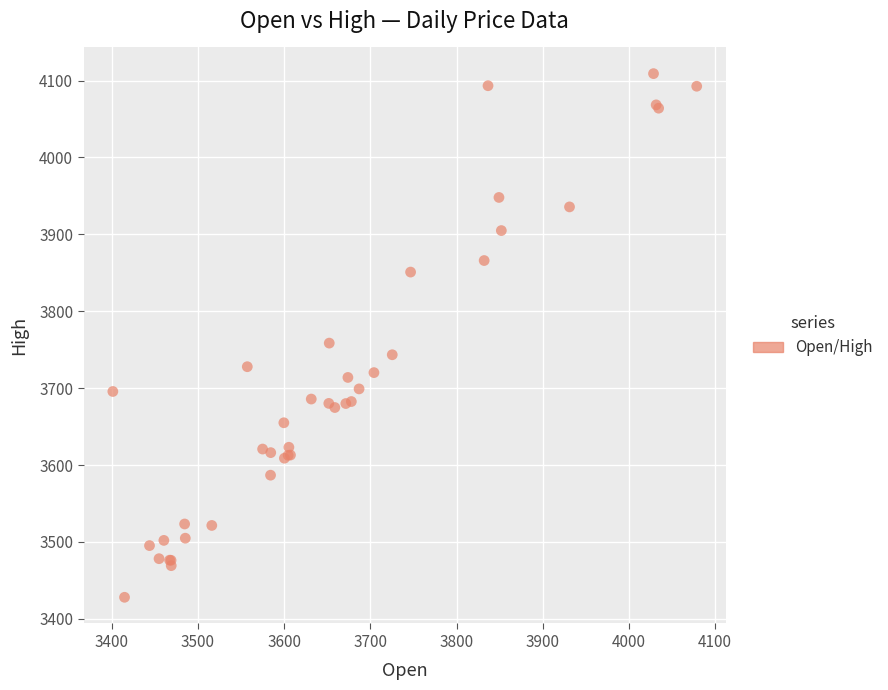

What Y value in the scatter plot is closest to 3768?

3758.5